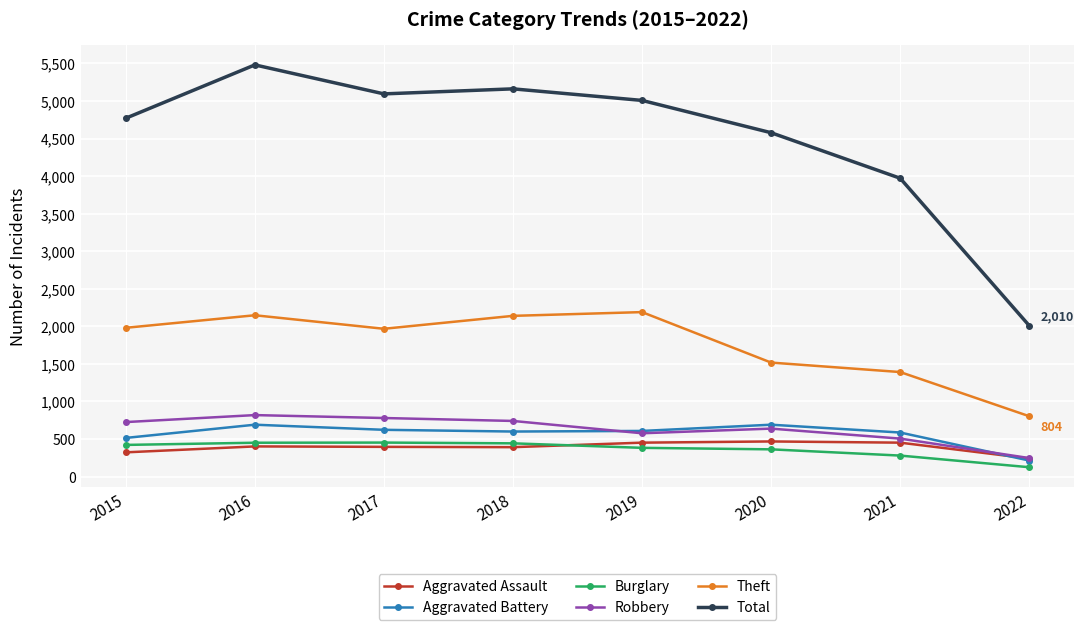

What is the minimum value shown in the chart?

125